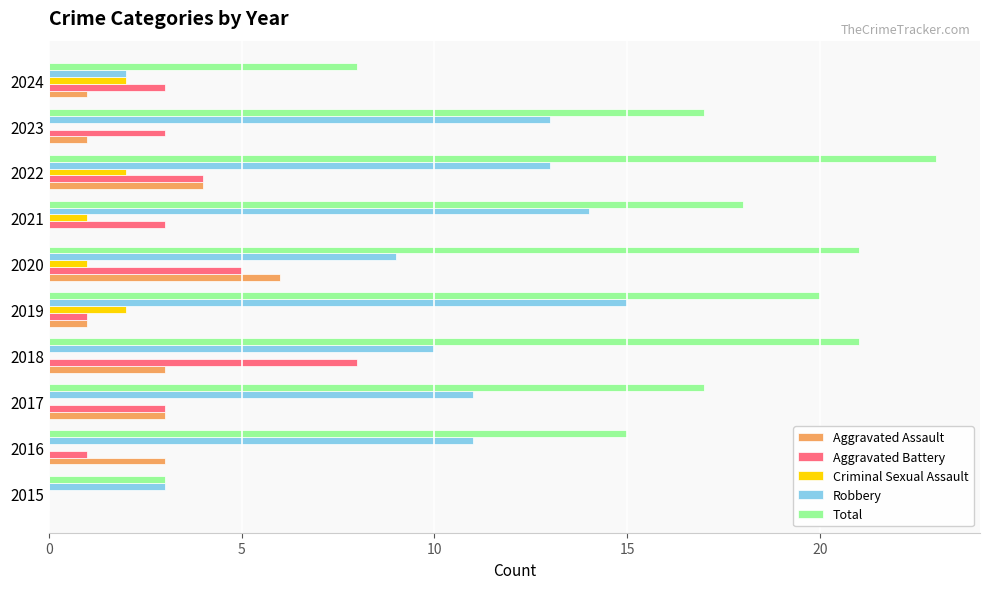

How many categories are shown in the chart?

10